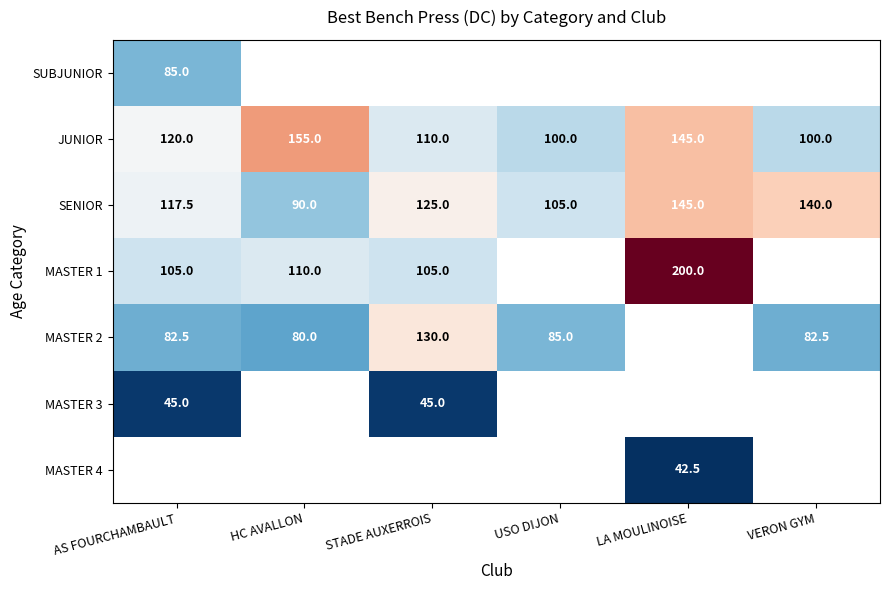

What is the difference between the SENIOR values at USO DIJON and HC AVALLON?

15.0